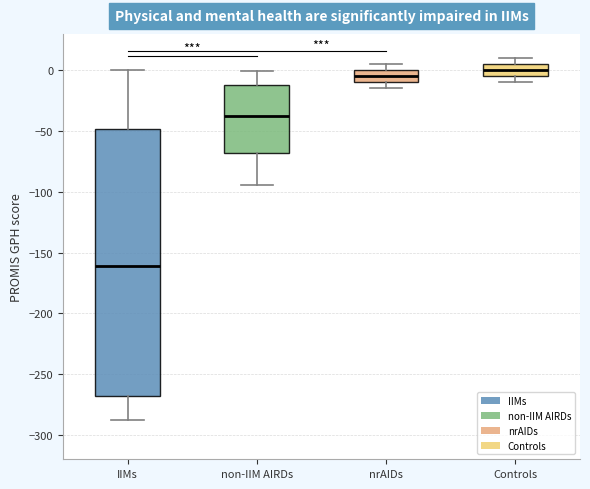

Reading left to right, read every box against the y-axis: the position of its median line, the range the box covers, and the ends of its whiskers. The values are not printed on the chart, so give them approximately, as read against the axis.

IIMs: median -160, box -270 to -50, whiskers -290 to 0
non-IIM AIRDs: median -40, box -70 to -10, whiskers -95 to 0
nrAIDs: median -5, box -10 to 0, whiskers -15 to 5
Controls: median 0, box -5 to 5, whiskers -10 to 10